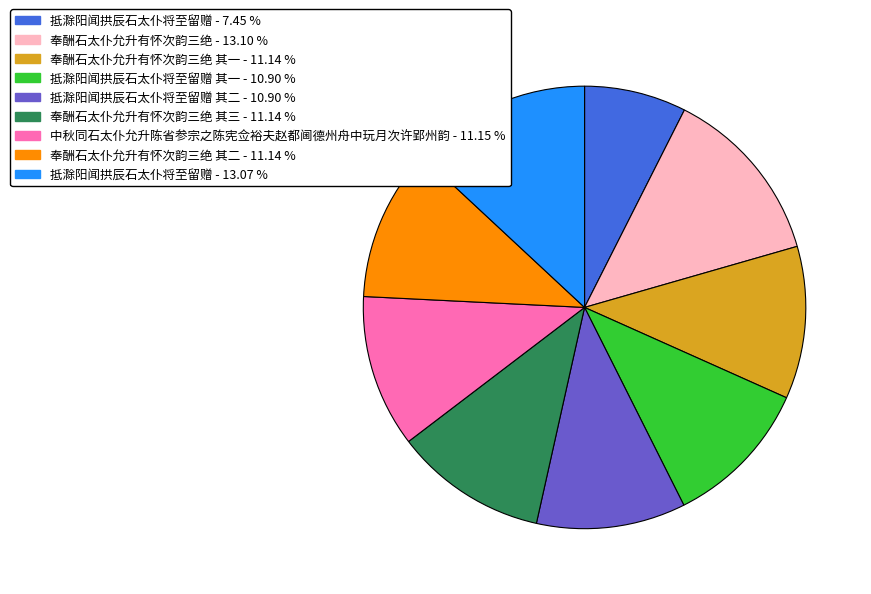

Is there any slice that represents more than half of the pie?

No